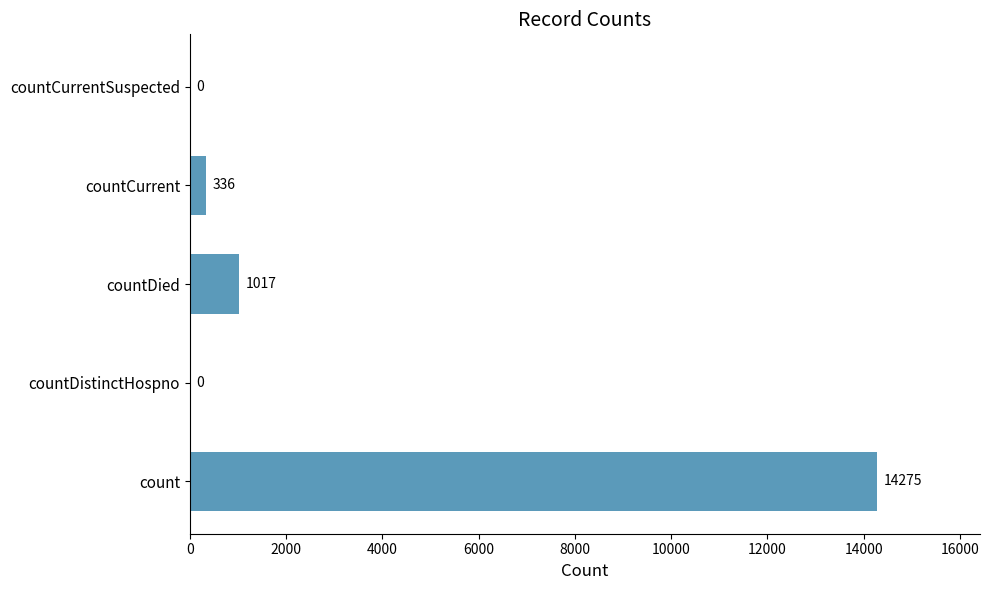

How many series are shown in this chart?

1